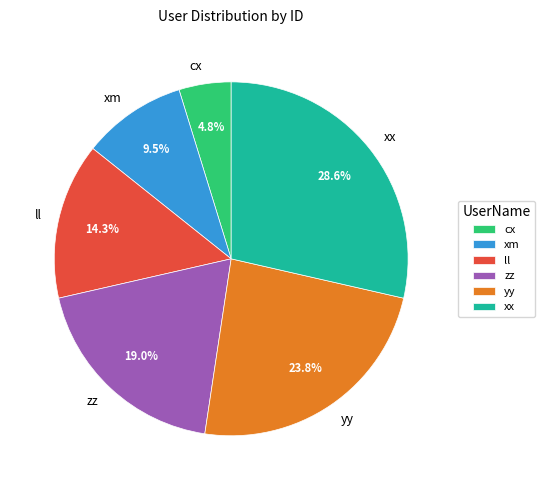

Combined, do xx and zz account for over 50%?

No